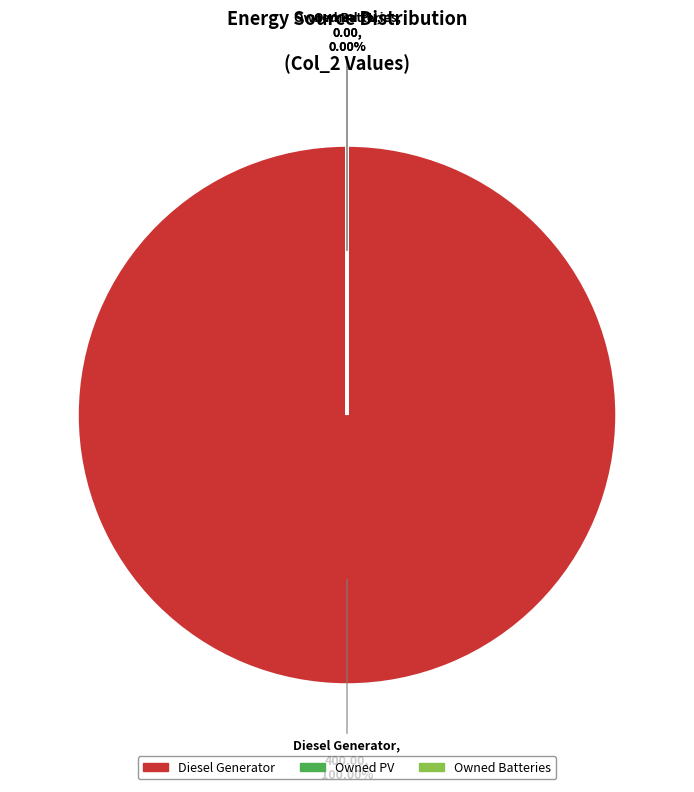

Rank the categories by value from highest to lowest.

Diesel Generator, Owned PV, Owned Batteries